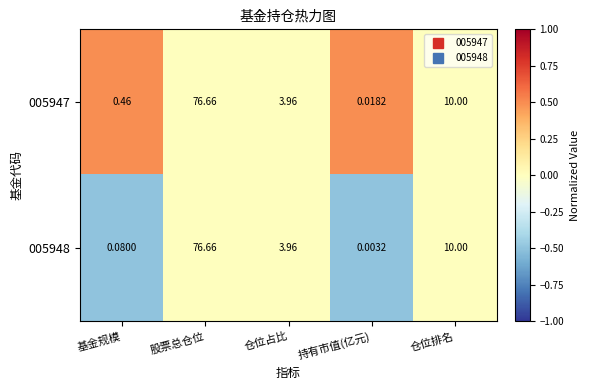

Rank the categories by 005947 value from lowest to highest.

持有市值(亿元), 基金规模, 仓位占比, 仓位排名, 股票总仓位